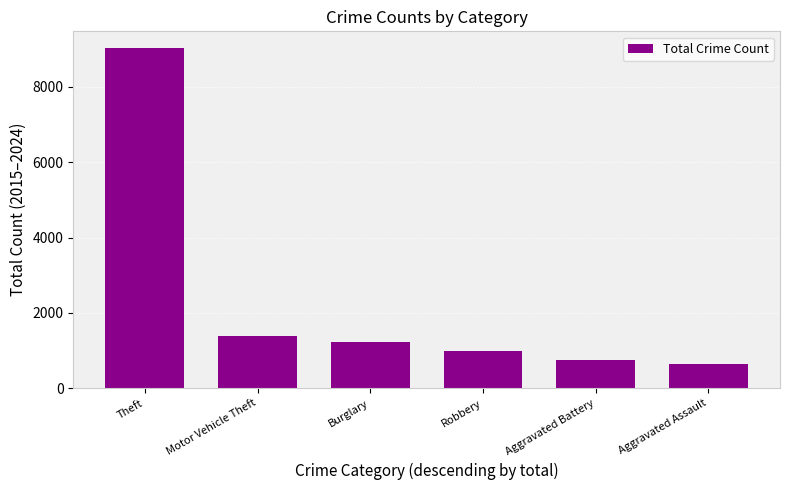

Where does the data first go above 1221?

Theft